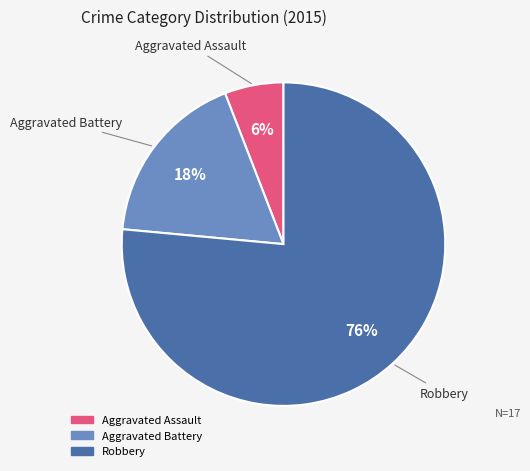

To the nearest percent, what is the average slice percentage?

33%